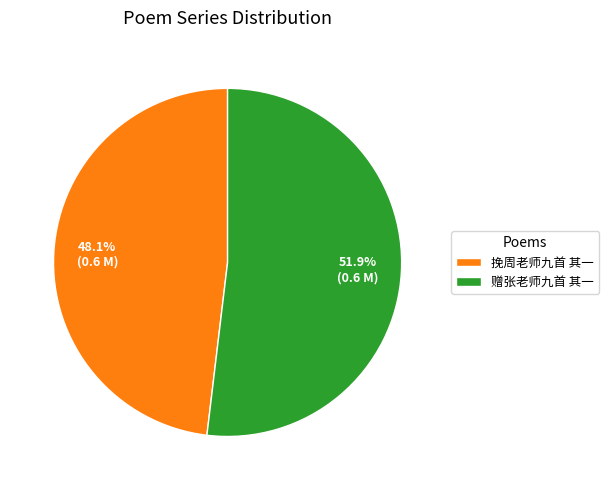

To the nearest percent, what is the difference between the largest and smallest slice percentages?

4%